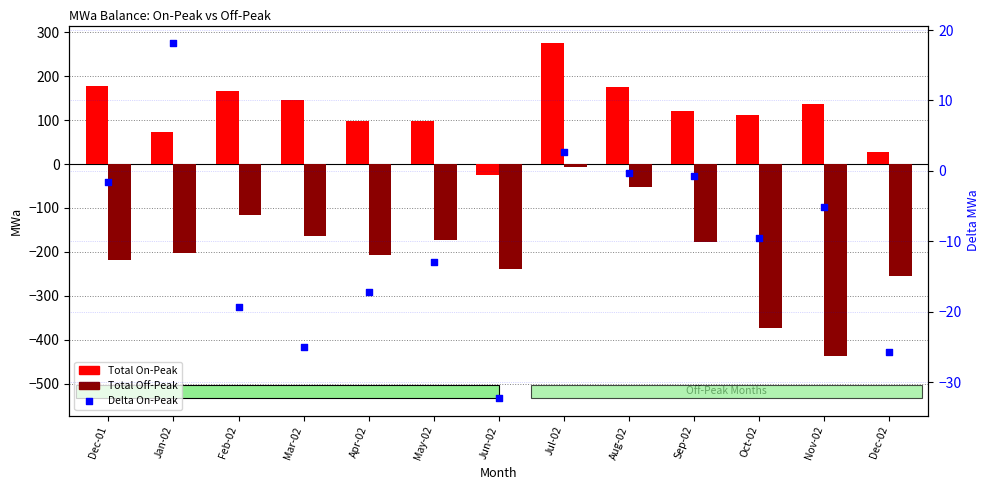

Which series contains the lowest Y value?

Total Off-Peak